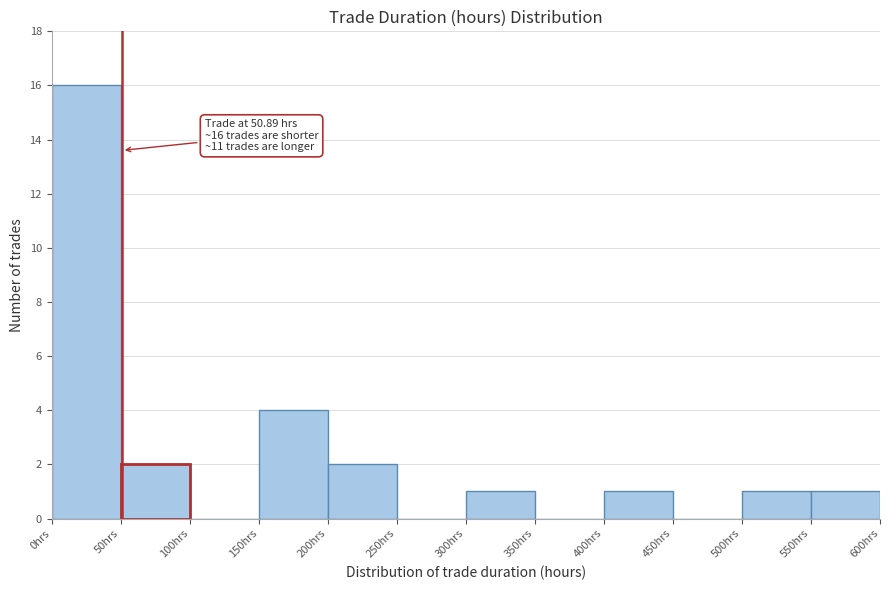

Which range on the x-axis has the tallest bar?

0 to 50